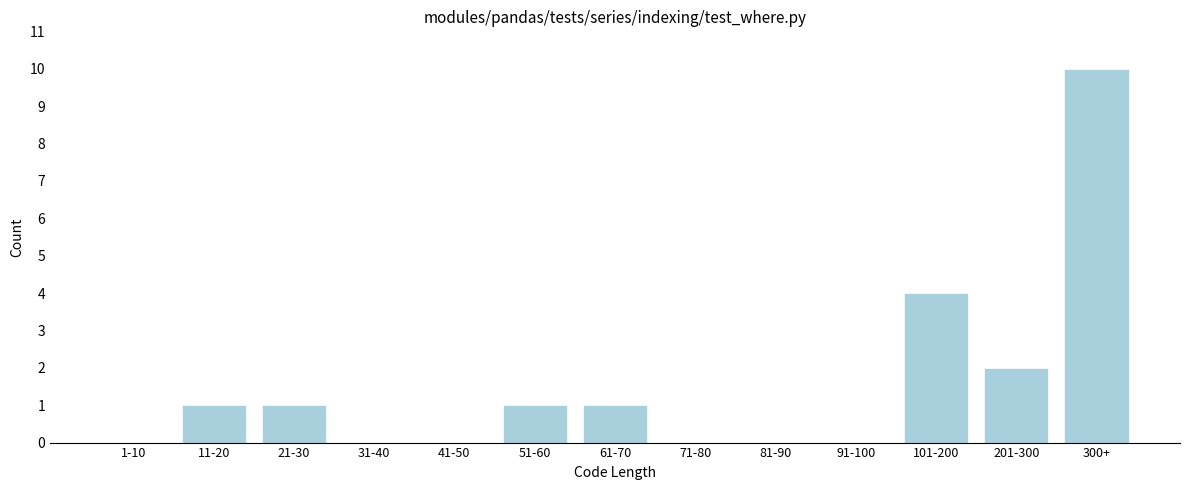

Reading left to right, transcribe all the data shown in this chart.

1-10=0	11-20=1	21-30=1	31-40=0	41-50=0	51-60=1	61-70=1	71-80=0	81-90=0	91-100=0	101-200=4	201-300=2	300+=10